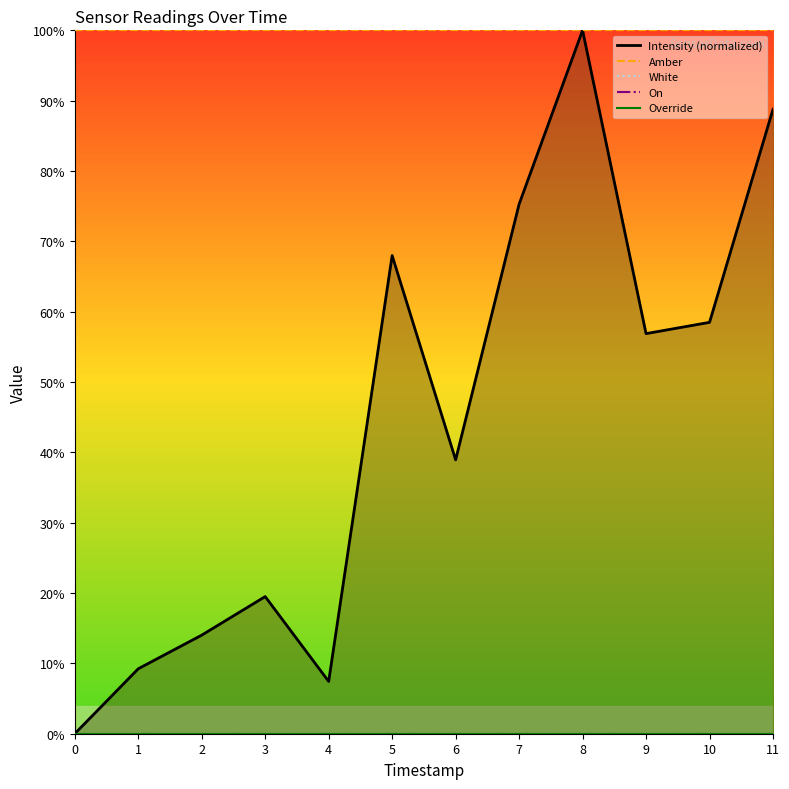

At how many categories does at least one series exceed 15?

12